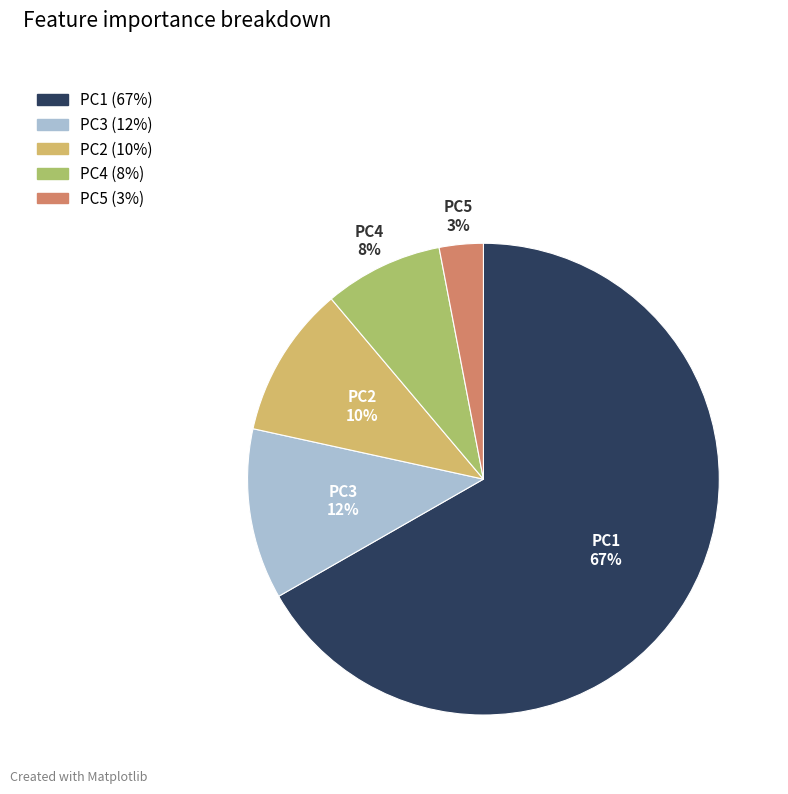

Does any single category account for the majority?

Yes